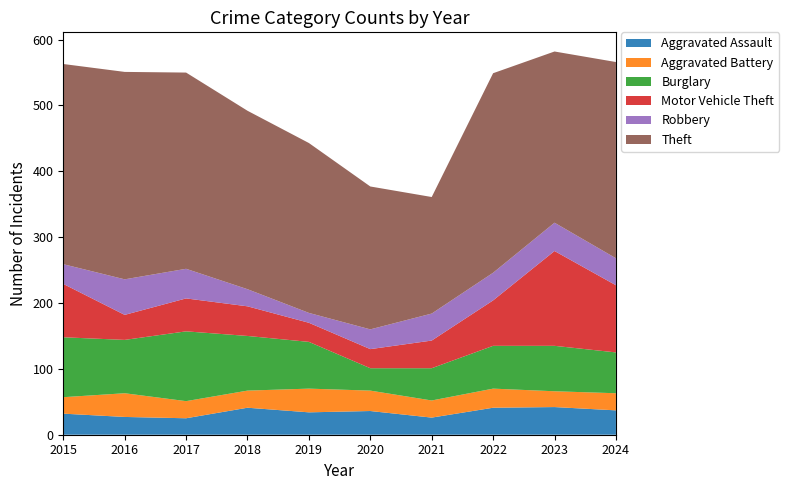

Reading right to left, transcribe all the data shown in this chart.

Aggravated Assault: 2024=37	2023=42	2022=41	2021=26	2020=36	2019=34	2018=41	2017=25	2016=27	2015=32
Aggravated Battery: 2024=26	2023=24	2022=29	2021=26	2020=31	2019=36	2018=26	2017=26	2016=36	2015=25
Burglary: 2024=62	2023=69	2022=65	2021=49	2020=34	2019=71	2018=83	2017=106	2016=81	2015=91
Motor Vehicle Theft: 2024=102	2023=144	2022=69	2021=42	2020=29	2019=29	2018=45	2017=50	2016=38	2015=81
Robbery: 2024=41	2023=43	2022=42	2021=41	2020=30	2019=15	2018=26	2017=45	2016=54	2015=30
Theft: 2024=298	2023=260	2022=303	2021=177	2020=217	2019=258	2018=271	2017=298	2016=315	2015=304